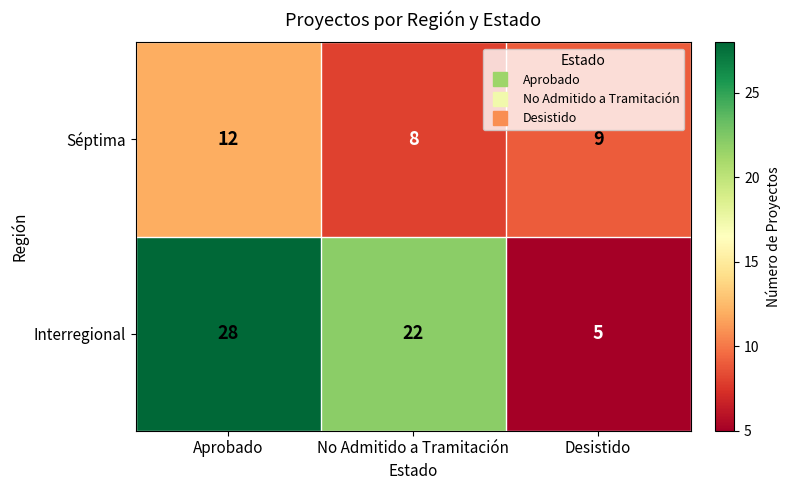

How many series are shown in this chart?

2